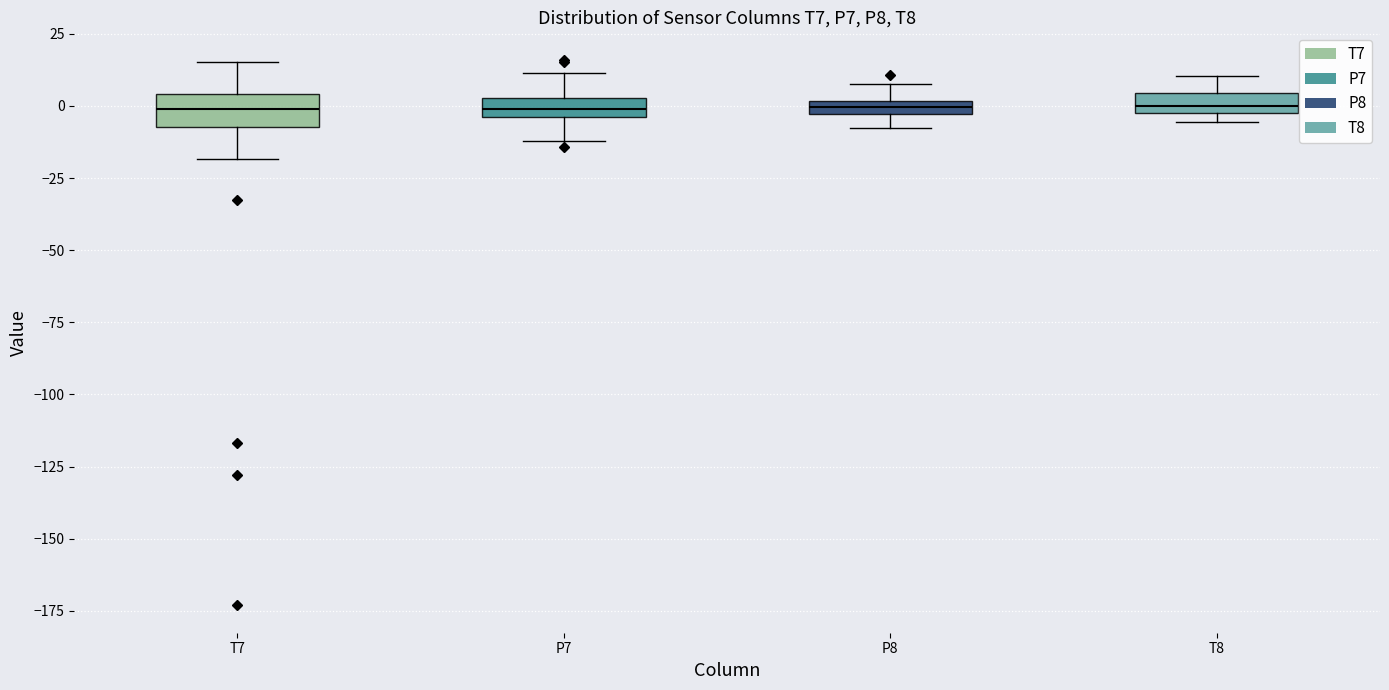

Where does the lower whisker of the box for P7 end on the y-axis? The values are not printed on the chart, so give them approximately, as read against the axis.

-10